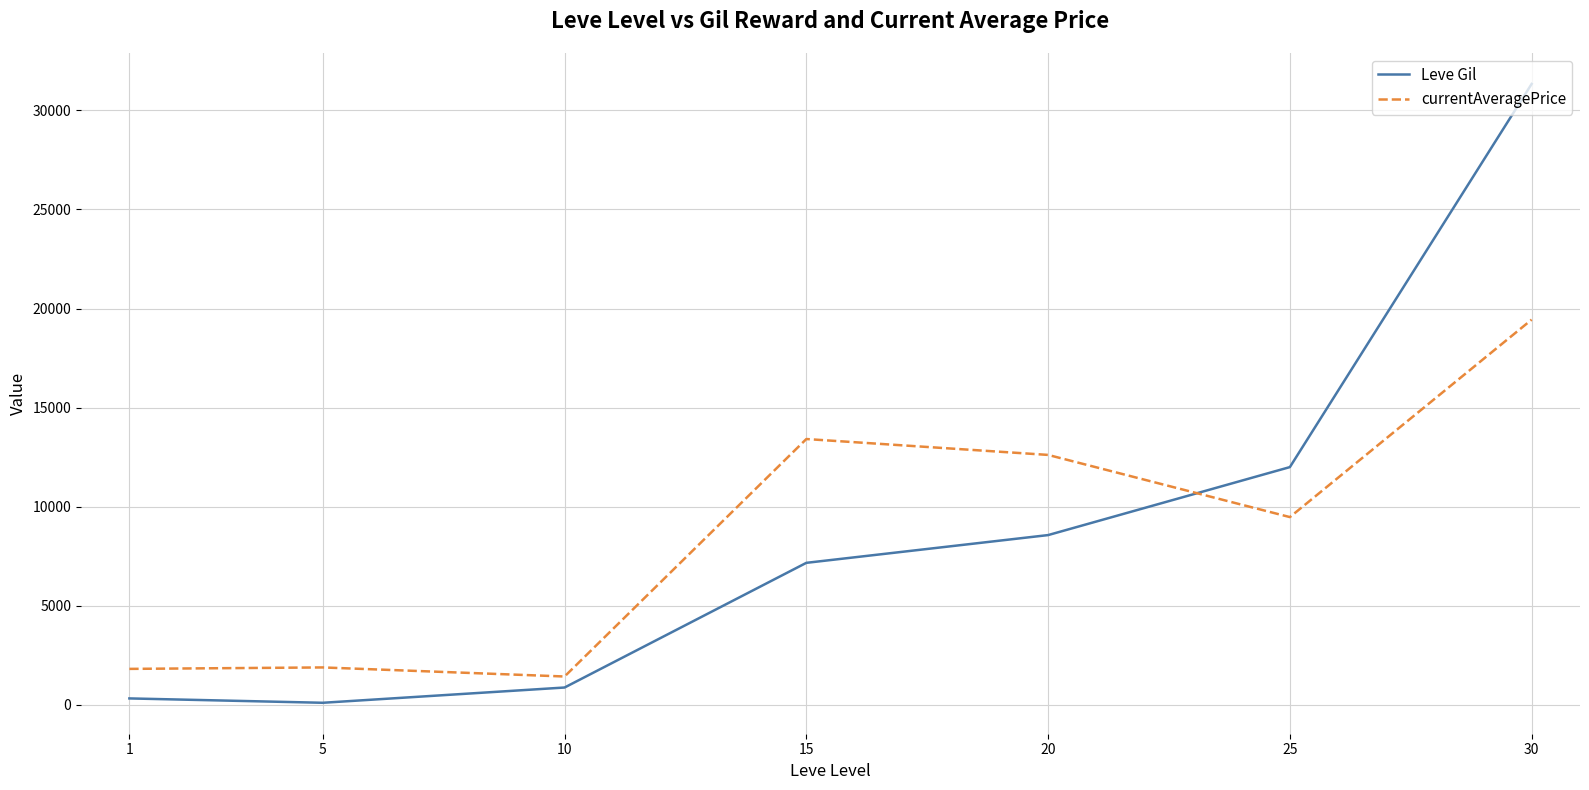

Which series ends up on top after the final intersection of Leve Gil and currentAveragePrice?

Leve Gil